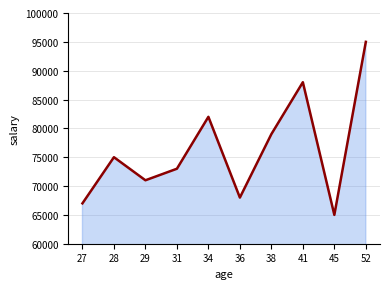

Which category has the lowest value across all series?

45